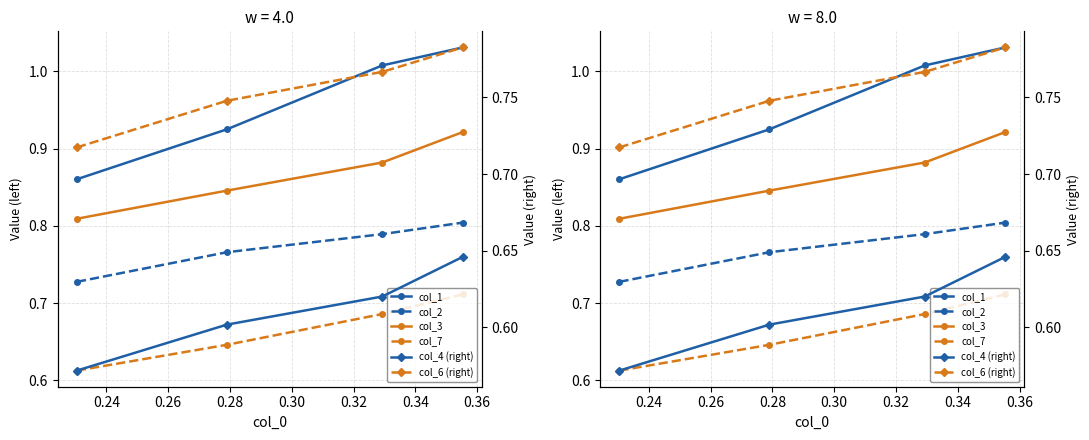

Count the number of data series in this chart.

6